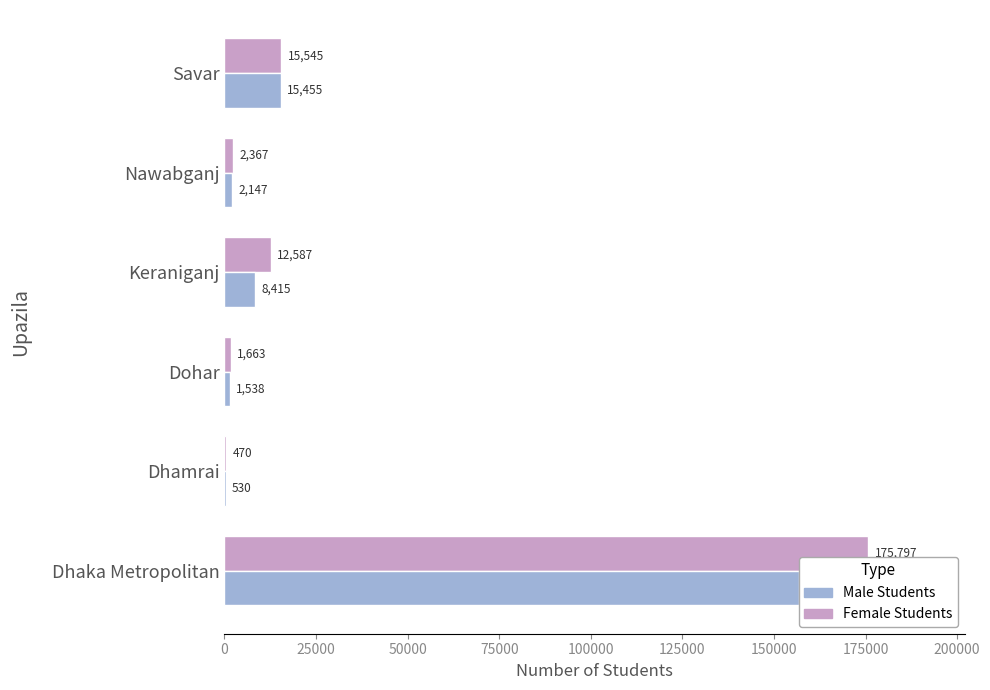

Reading left to right, transcribe all the data shown in this chart.

Female Students: 175797	470	1663	12587	2367	15545
Male Students: 156837	530	1538	8415	2147	15455